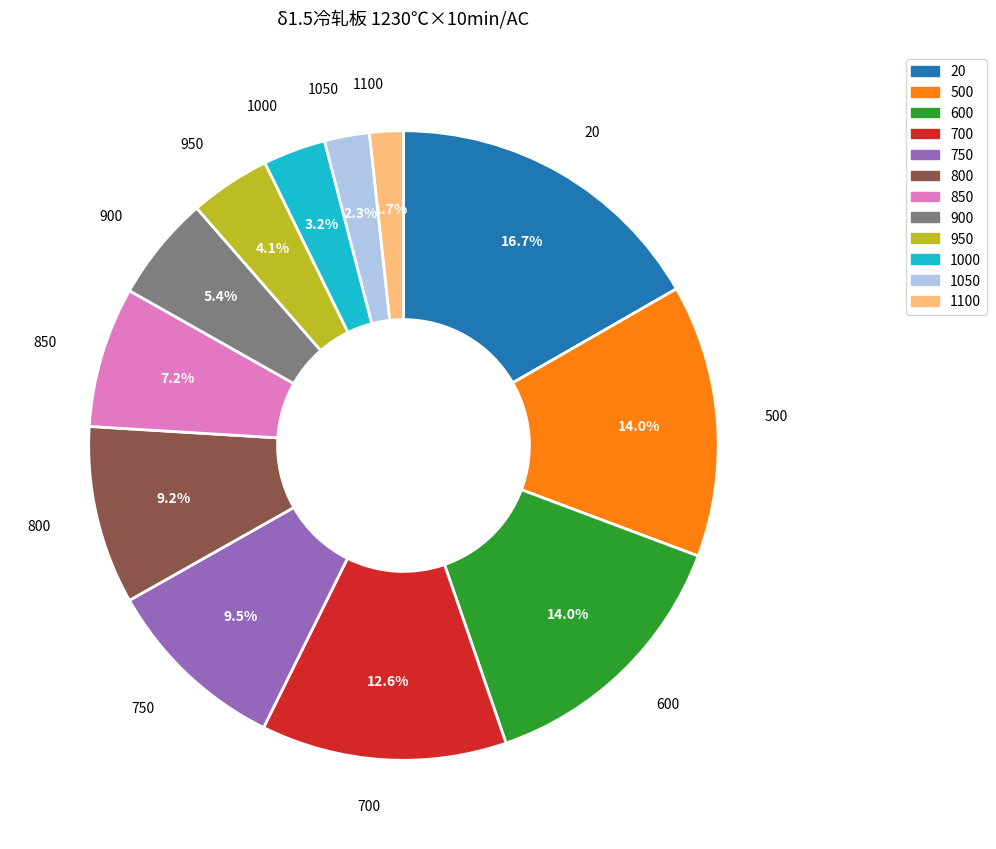

Which category has the smallest portion of the pie?

1100